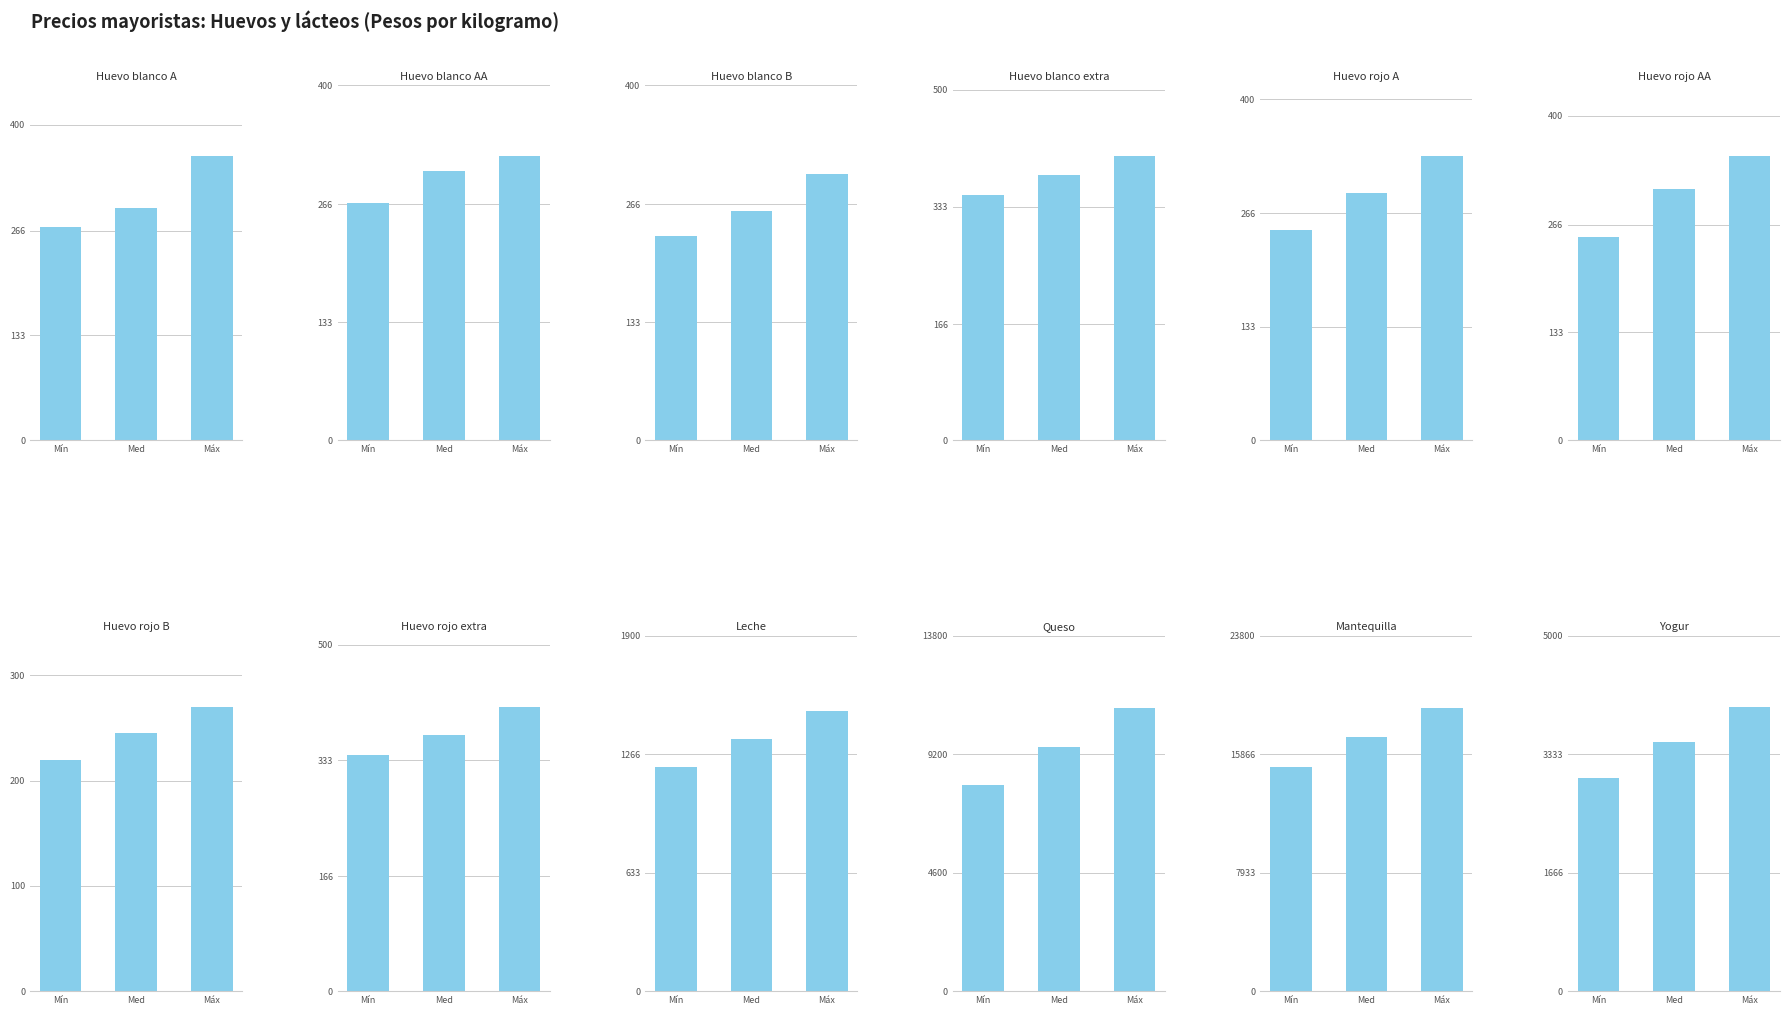

How many bars are there in each group?

3